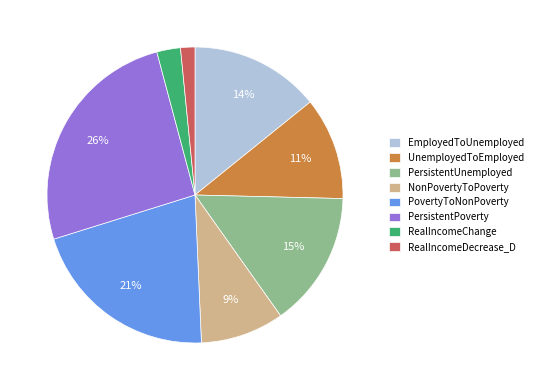

How many segments does this pie chart have?

8